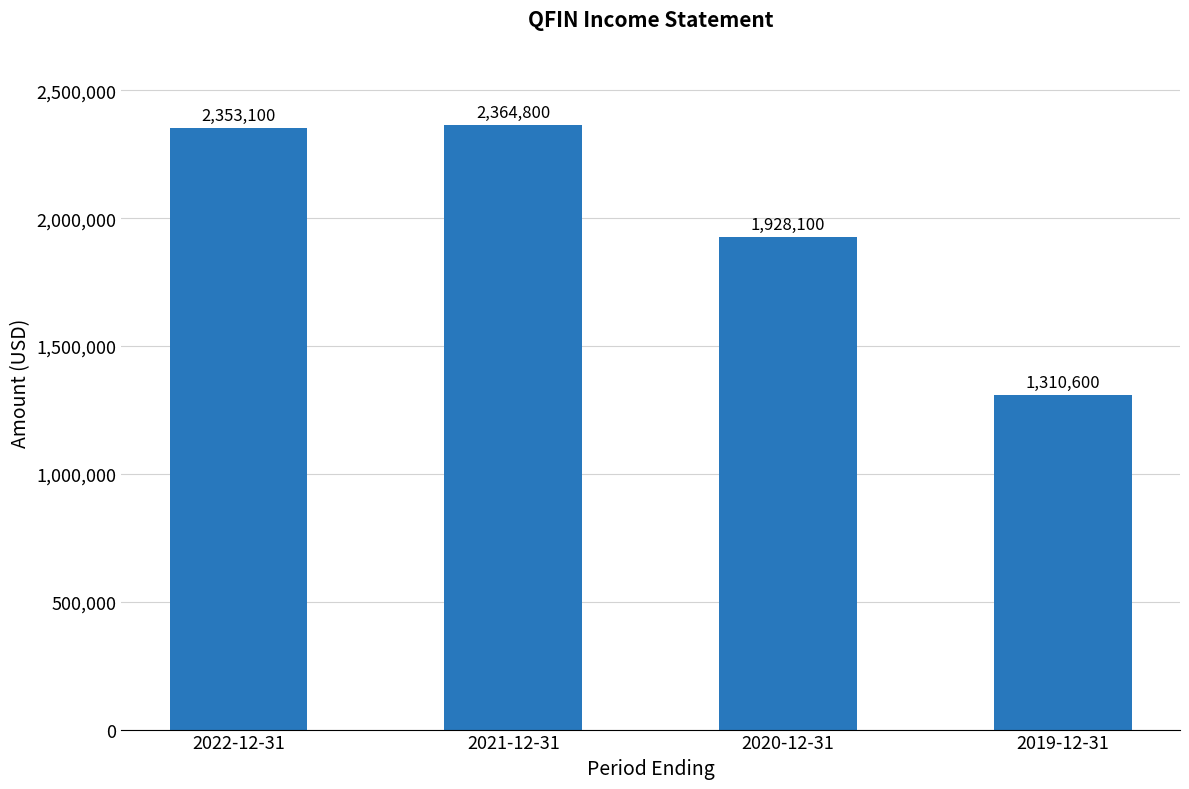

Is it true that the value at 2019-12-31 is 689731?

False